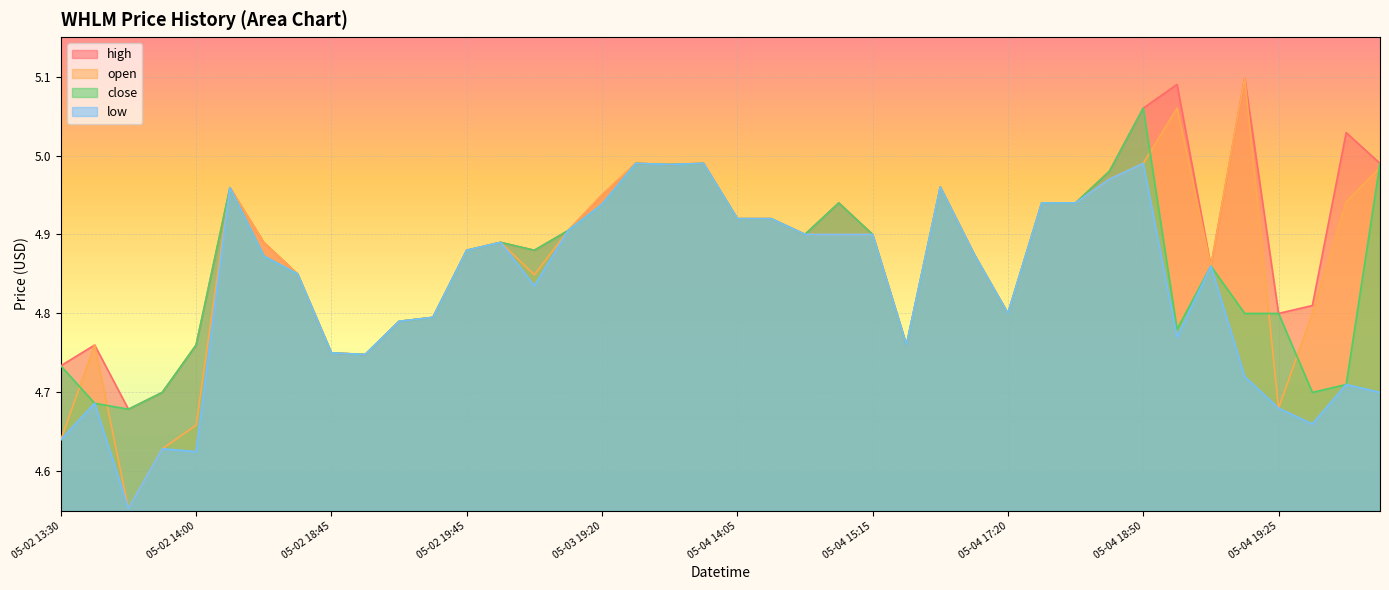

The value of high at 05-04 14:40 is 4.9. True or false?

True